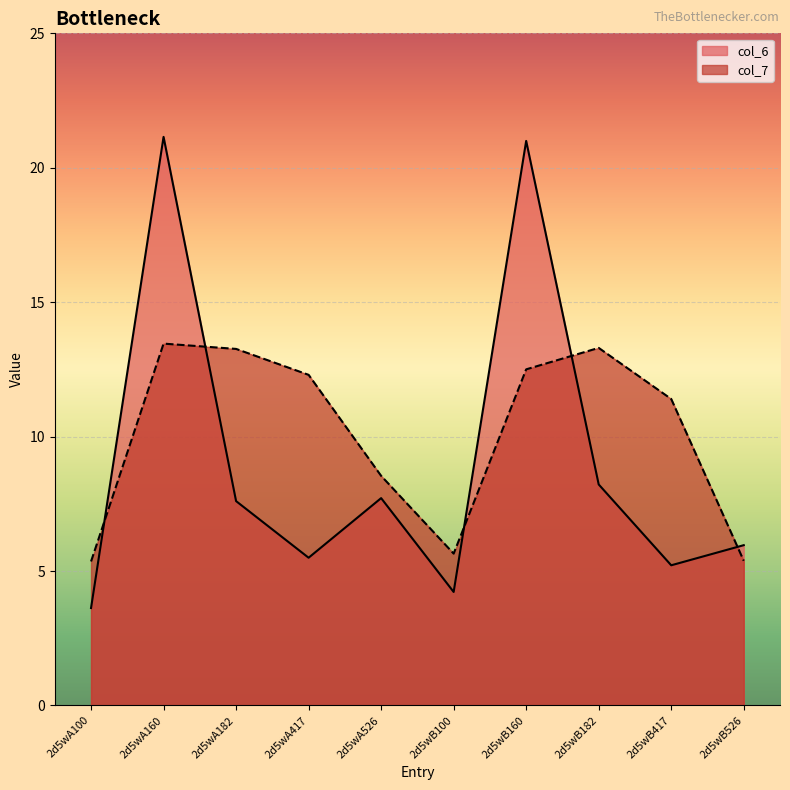

What is the sum of all col_6 values?

90.2